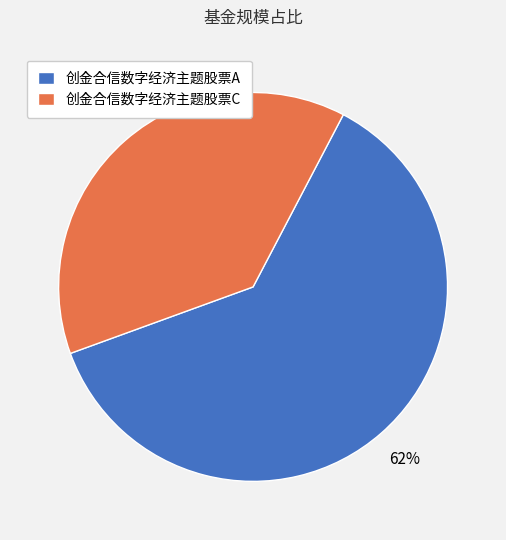

Does 创金合信数字经济主题股票A represent more than half of the total?

Yes